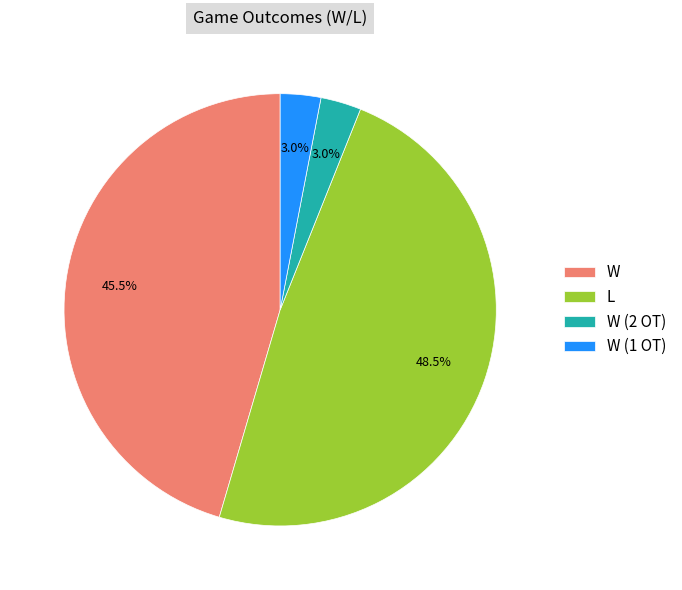

What is the ratio of the value at L to the value at W?

1.1